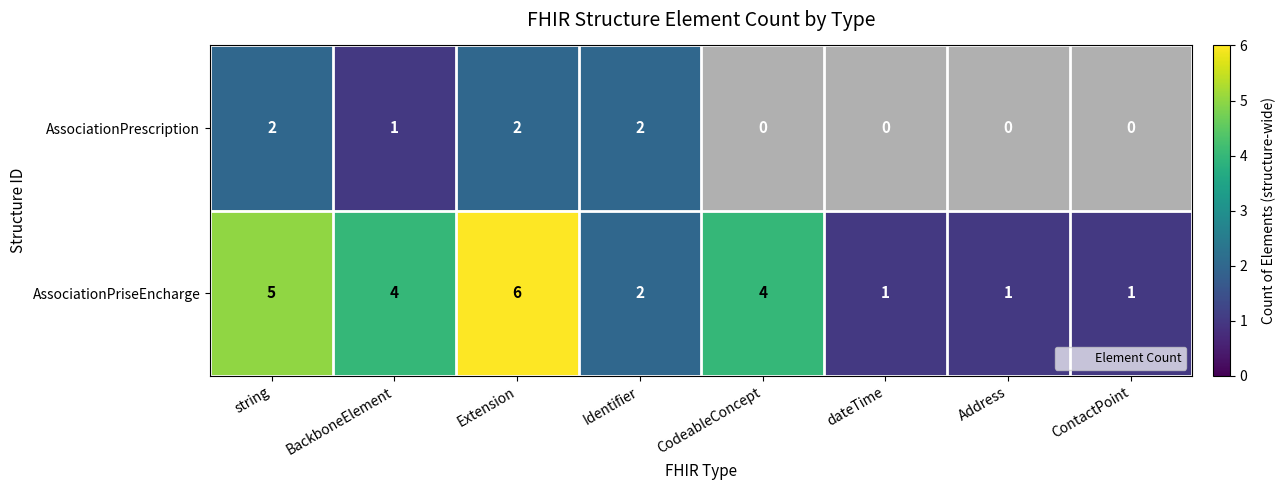

What is the difference between the second highest and second lowest values in the AssociationPriseEncharge series?

4